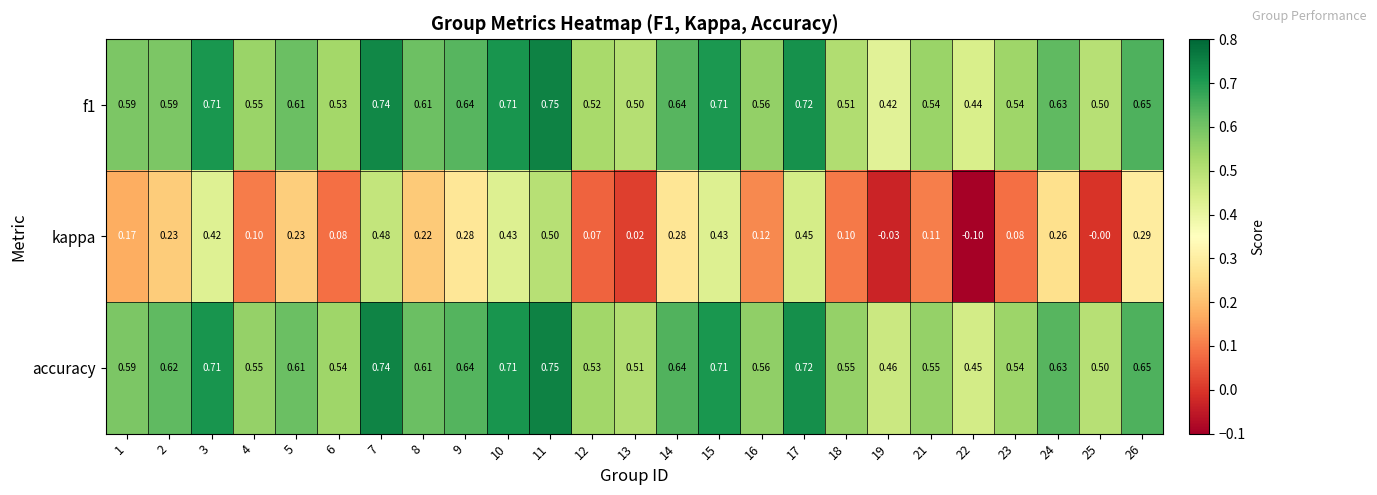

Which series has the largest range (max minus min)?

kappa